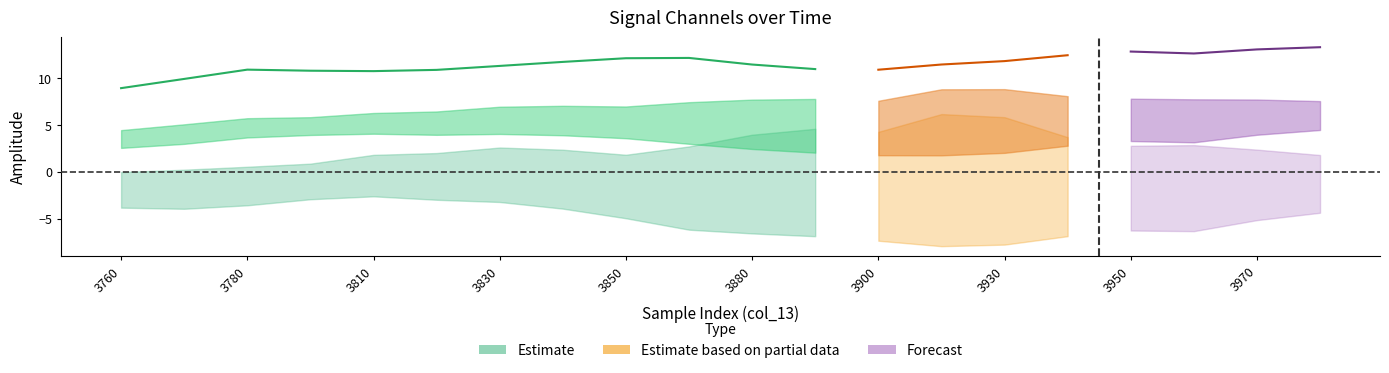

At which category does the chart reach its peak across all series?

3980